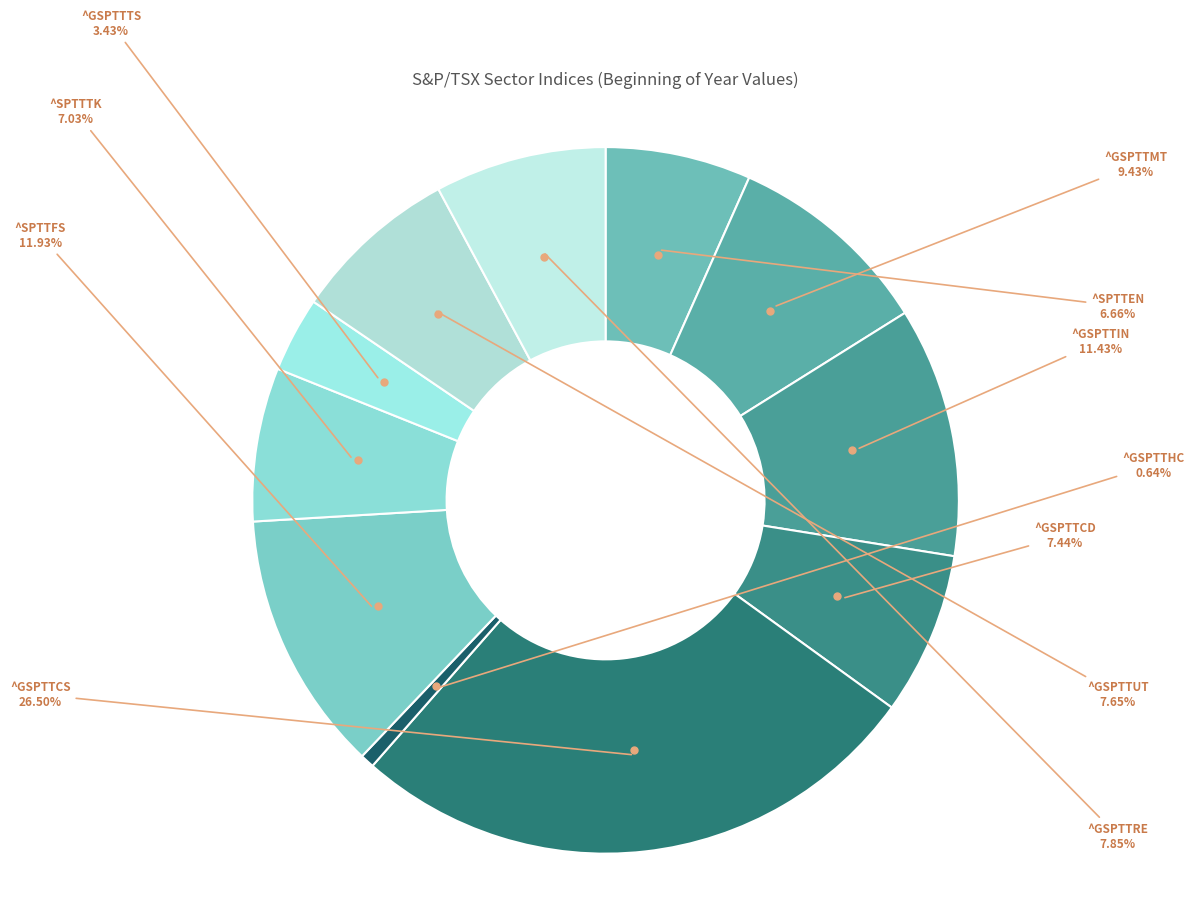

What percentage do ^SPTTTK and ^GSPTTRE together represent?

14.9%